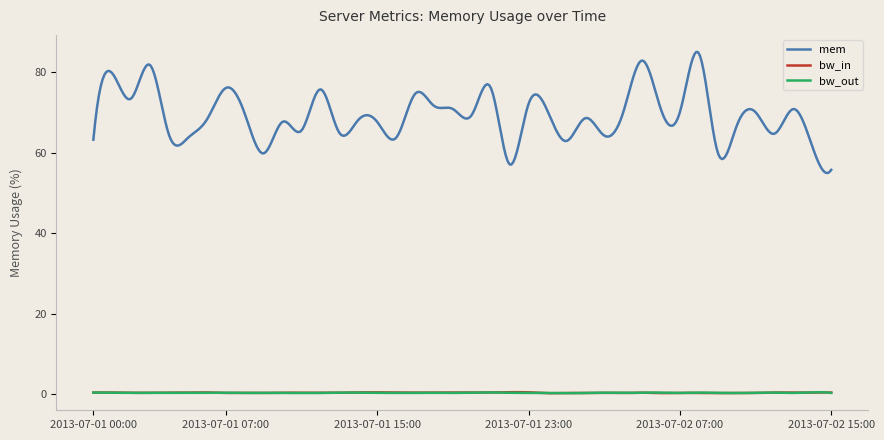

Which series has the largest total across all categories?

mem